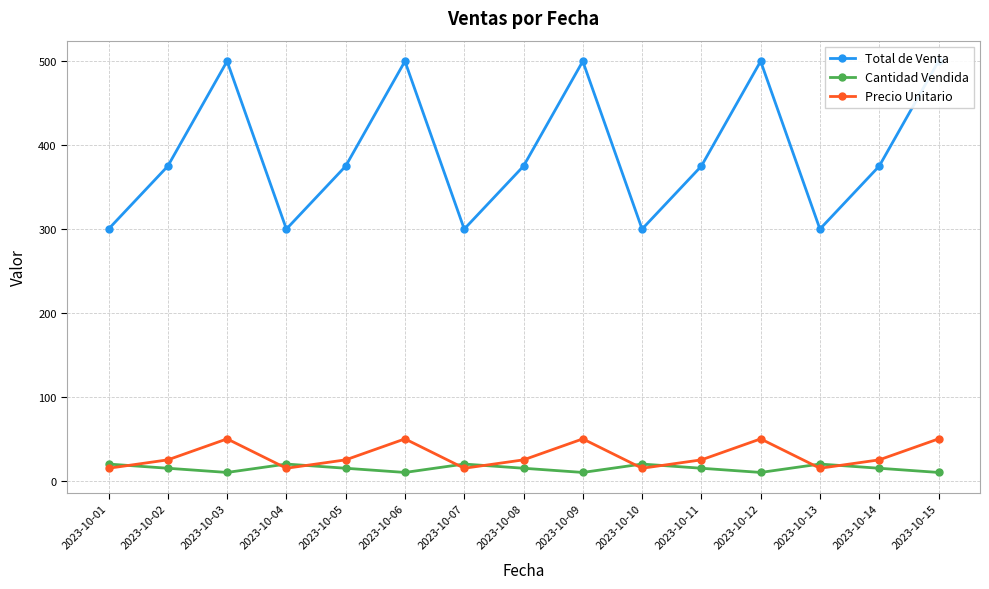

Between 2023-10-13 and 2023-10-15, which series saw the biggest shift?

Total de Venta